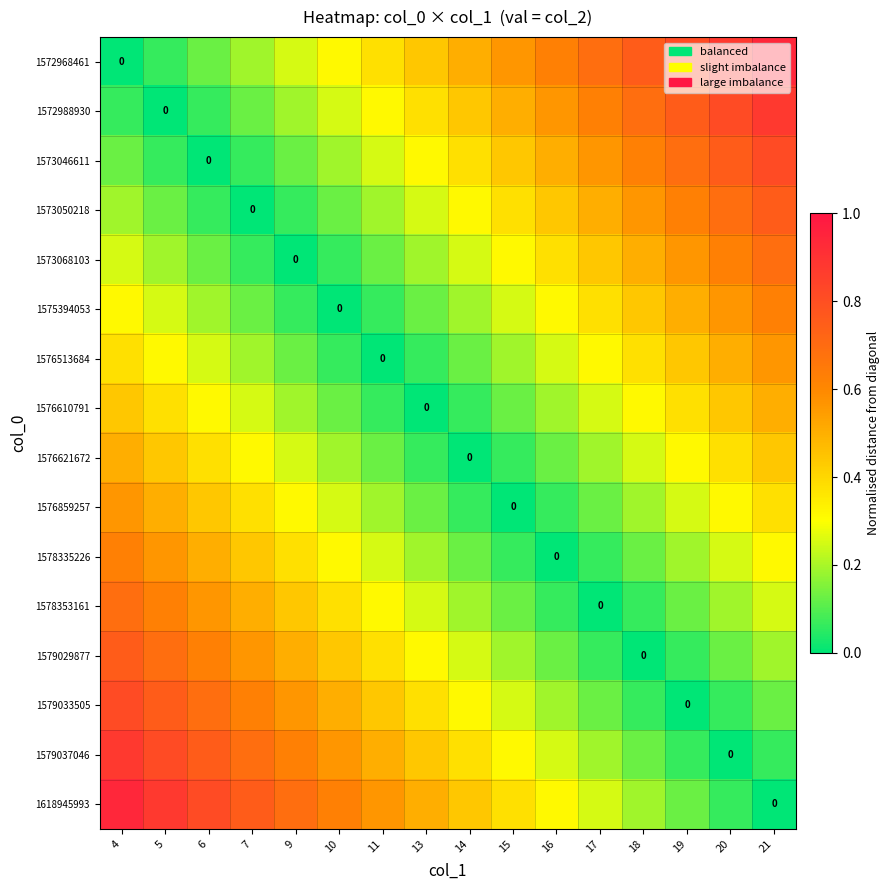

At which label is 1579033505 closest to 0?

19